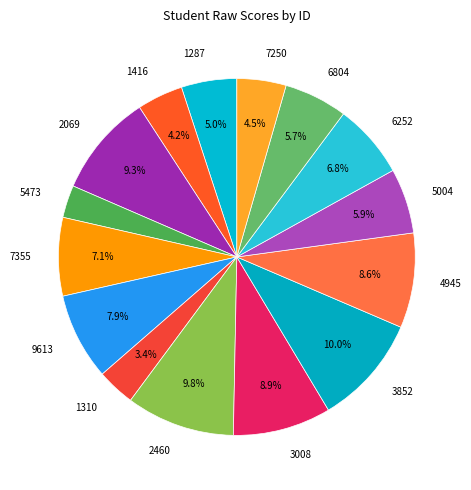

Which slice is the smallest?

5473